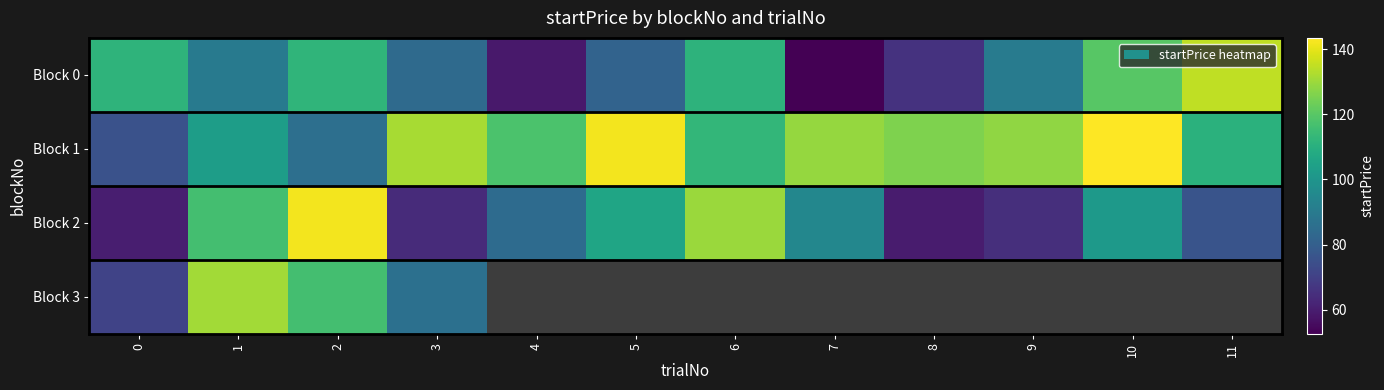

Count the number of categories in the chart.

12